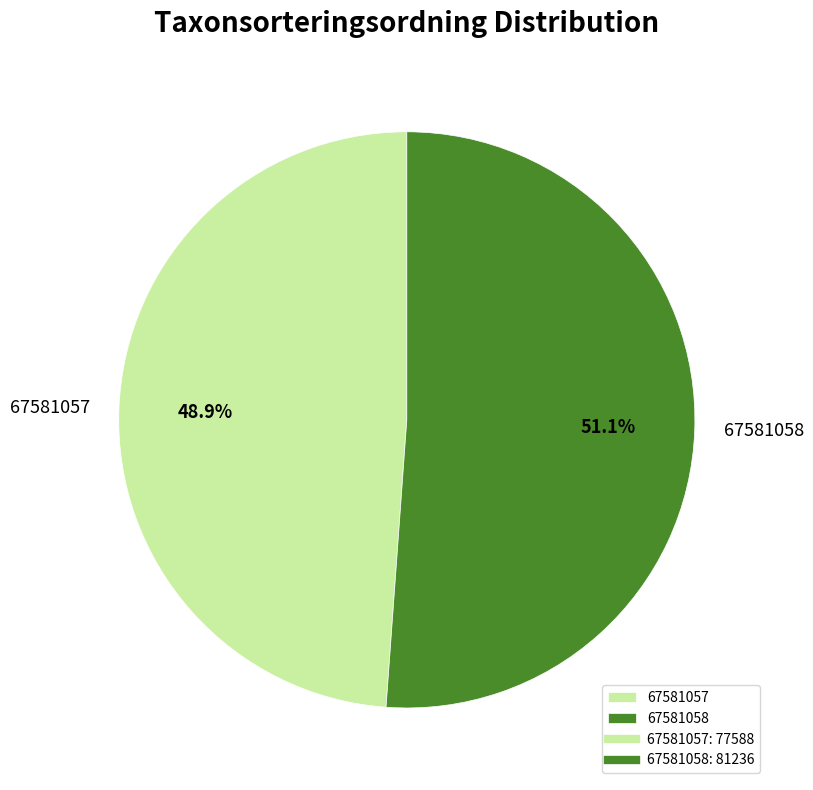

What is the largest slice in the pie chart?

67581058